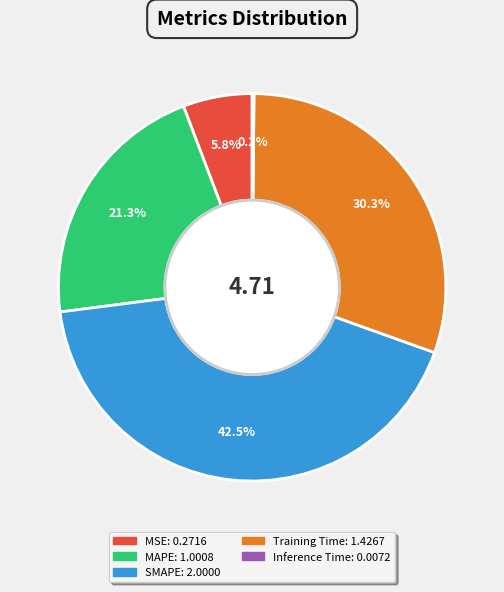

What is the total percentage of MSE and SMAPE?

48.3%